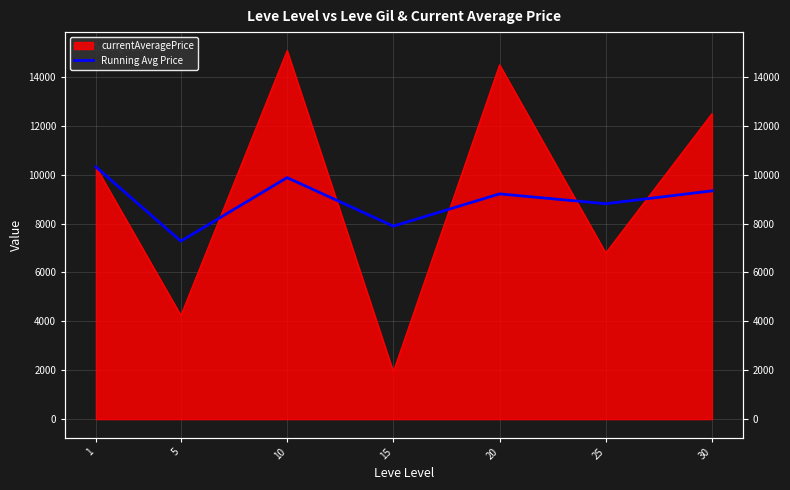

What is the average value?

8963.9